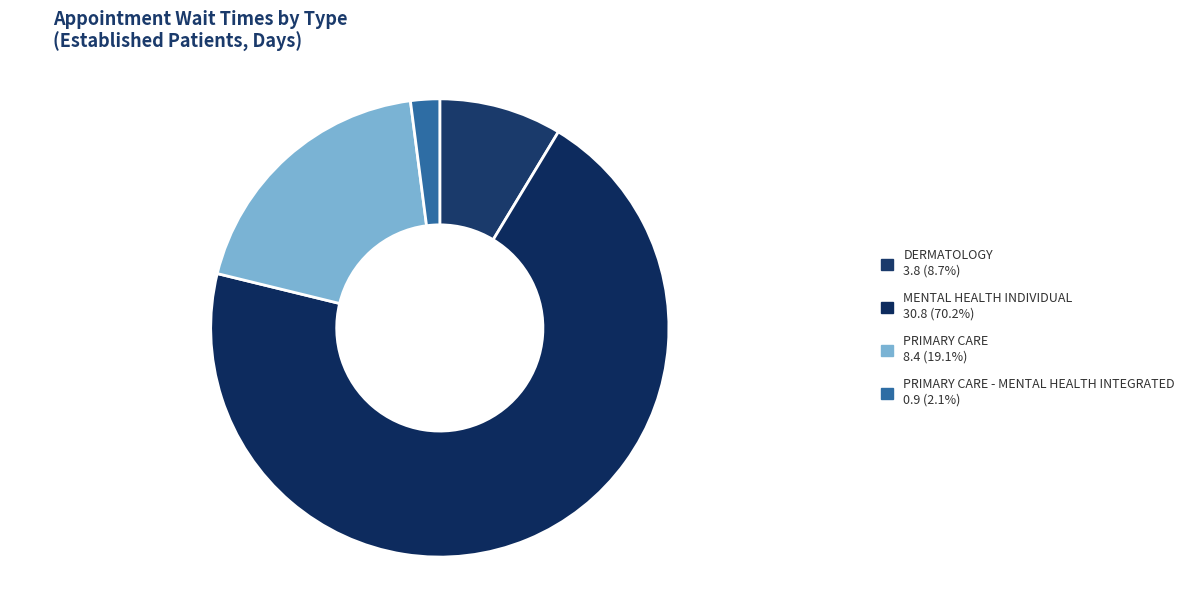

How many slices are in this pie chart?

4